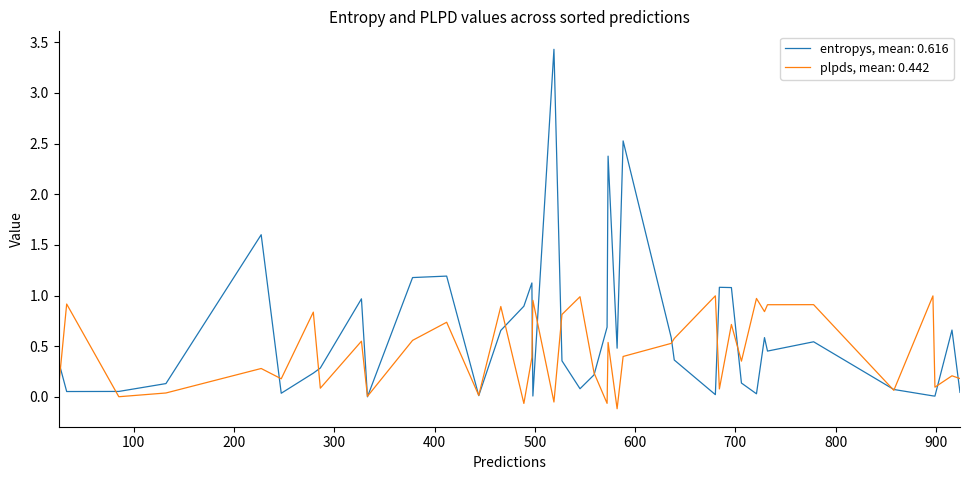

Which series has the largest range (max minus min)?

entropys, mean: 0.616